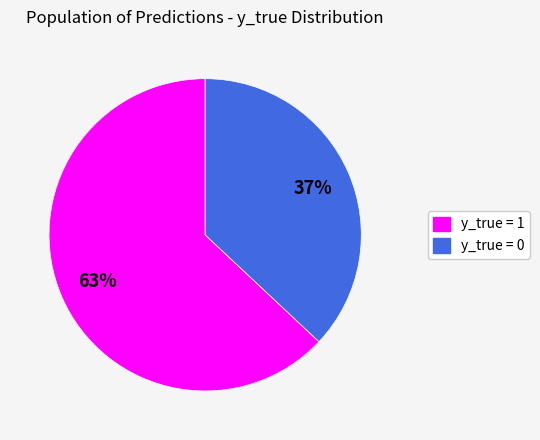

Is it true that y_true = 0 is 37% of the pie?

True